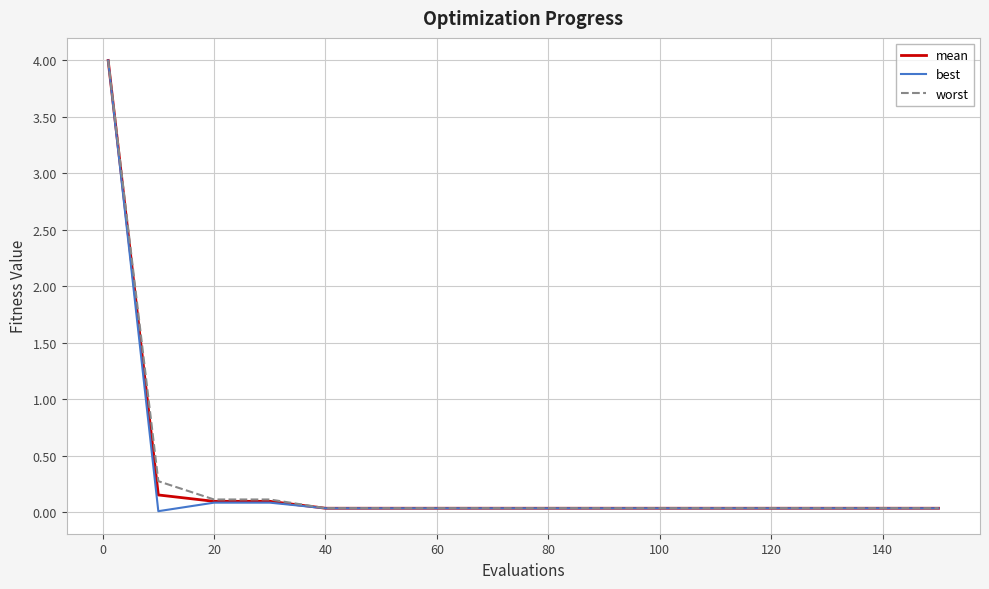

Which series has the widest spread of values?

best